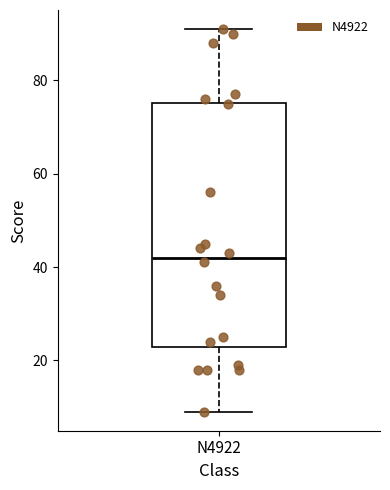

Transcribe this box plot: give where the median line is, the range the box spans, and where the two whiskers end, as read against the y-axis. The values are not printed on the chart, so give them approximately, as read against the axis.

median 42, box 22 to 76, whiskers 10 to 92